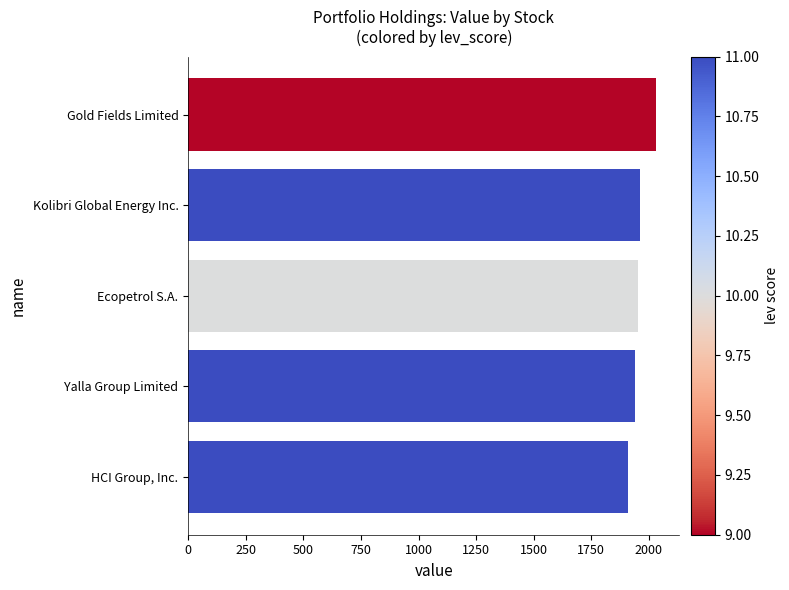

Between Ecopetrol S.A. and HCI Group, Inc., which is larger?

Ecopetrol S.A.